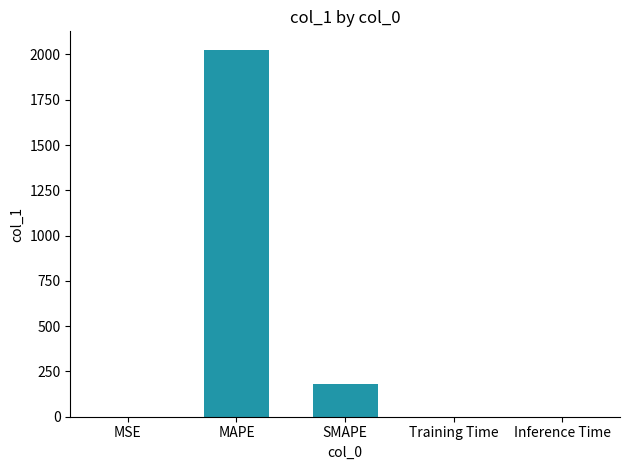

True or false: the data shows 0.0 at Training Time.

True